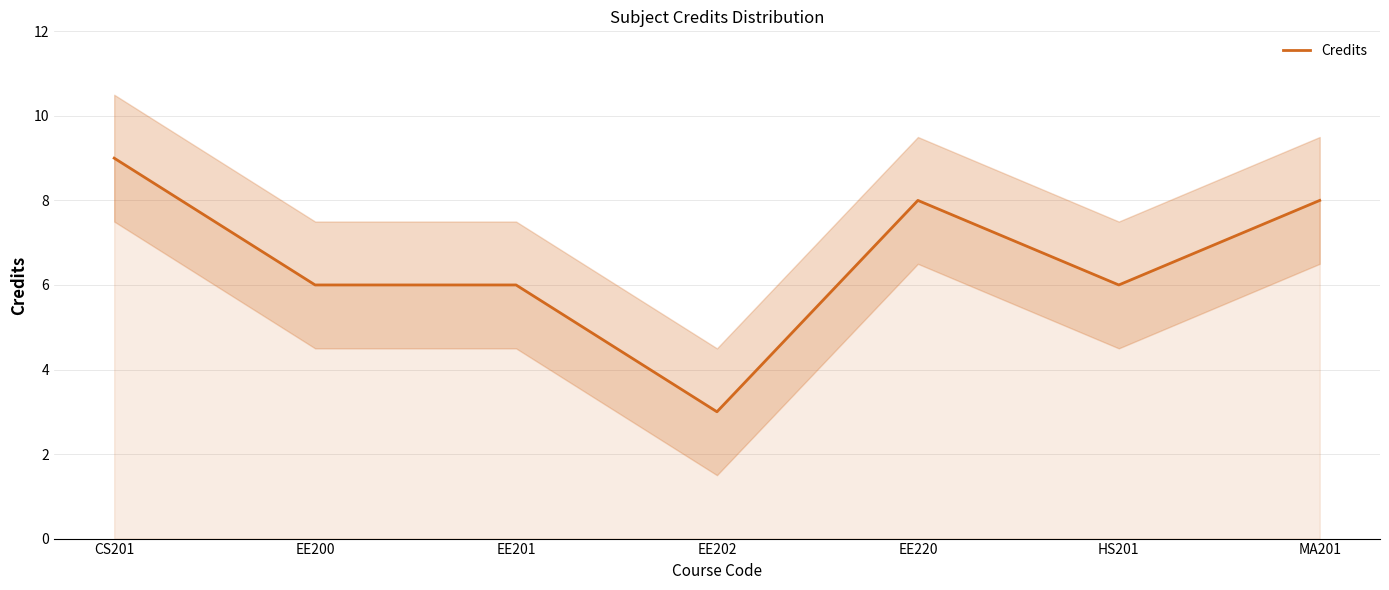

What is the label of the 4th point from the right?

EE202